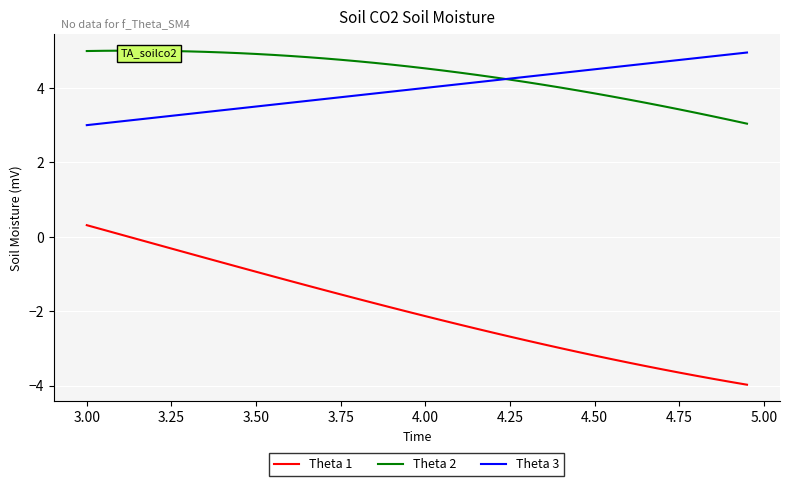

Is this an area chart (filled region under the line)?

No